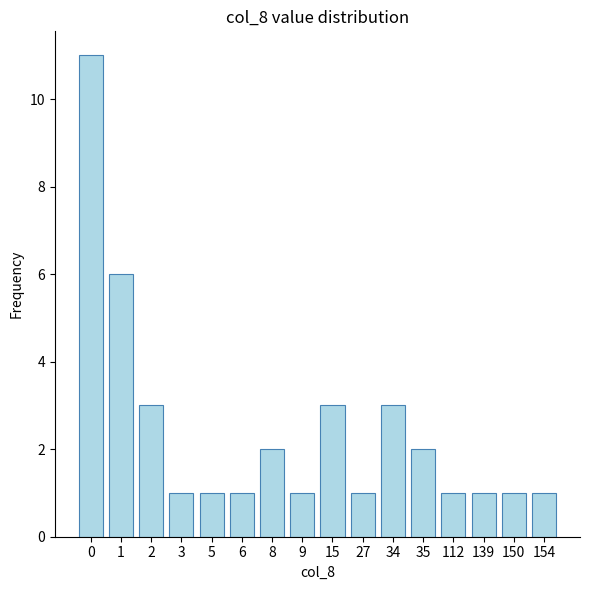

Are the bars grouped side by side (vs. stacked)?

No